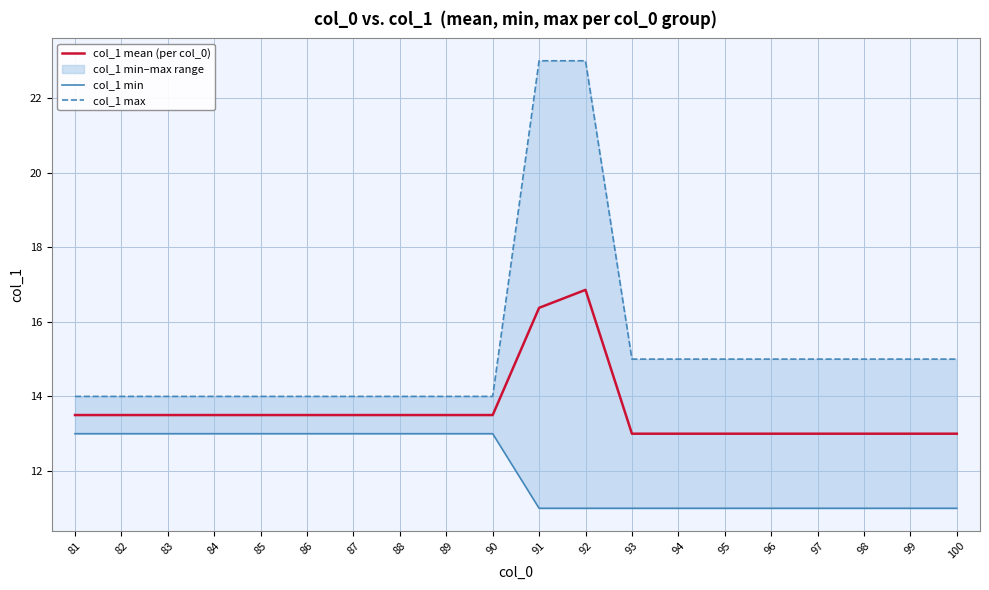

Which category has the highest value across all series?

91